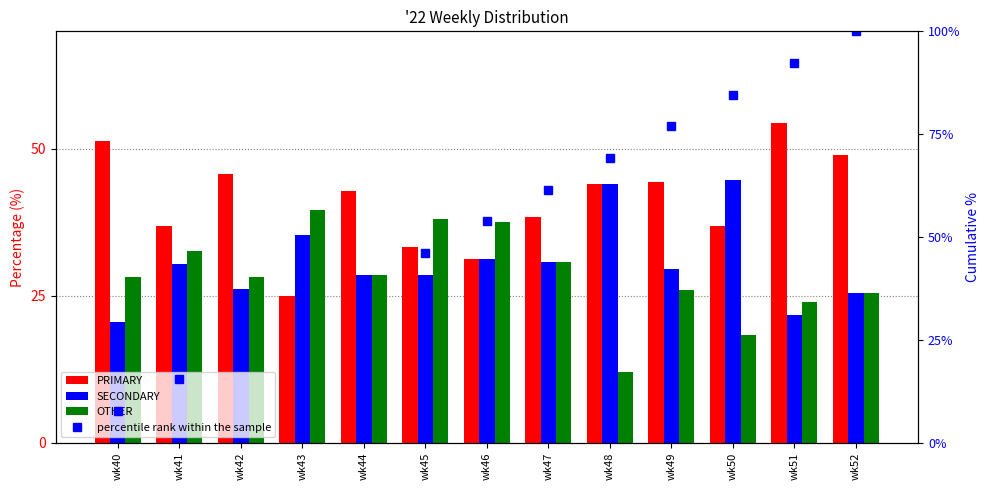

At how many categories does at least one series exceed 42?

11